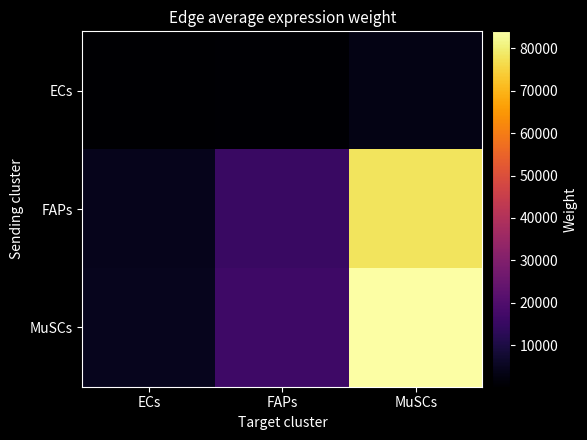

What is the total value across all series at FAPs?

32342.0